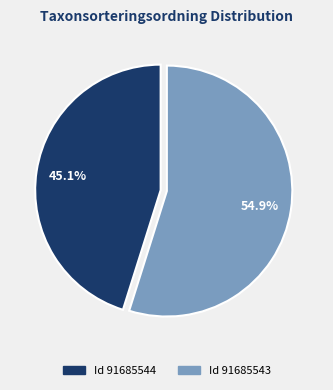

Is there a majority slice in this chart?

Yes